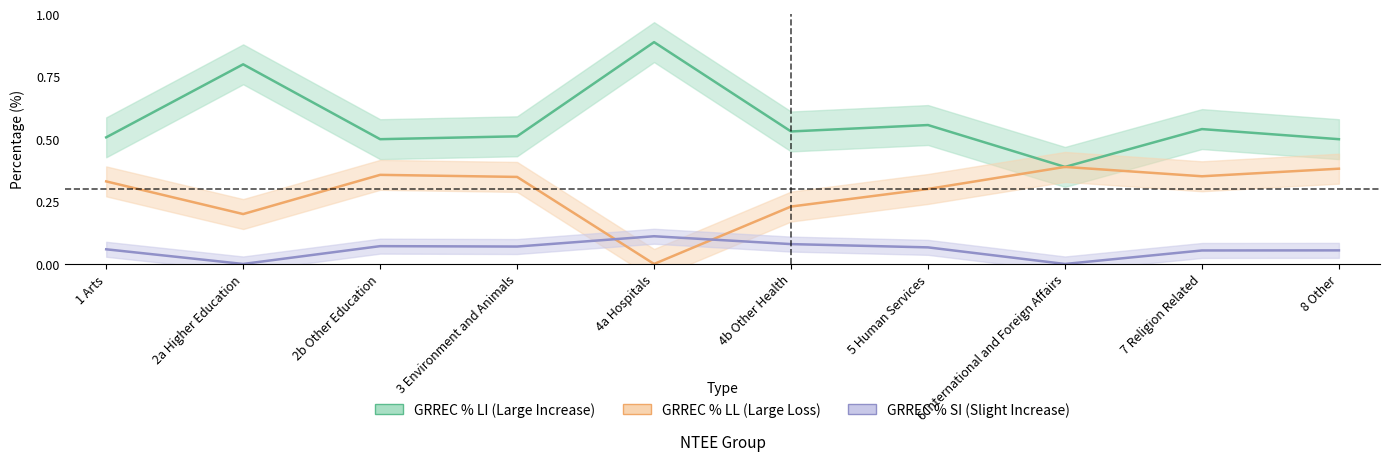

What is the difference between the maximum and second lowest values in the GRREC % SI series?

11.1